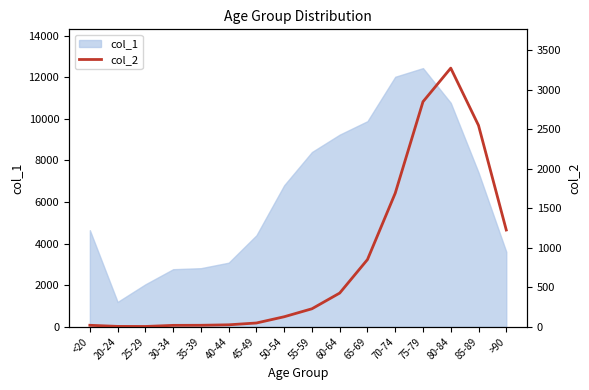

What is the maximum value for col_1?

12434